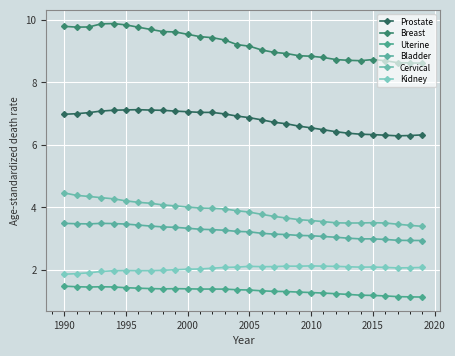

How many categories are shown in the chart?

30